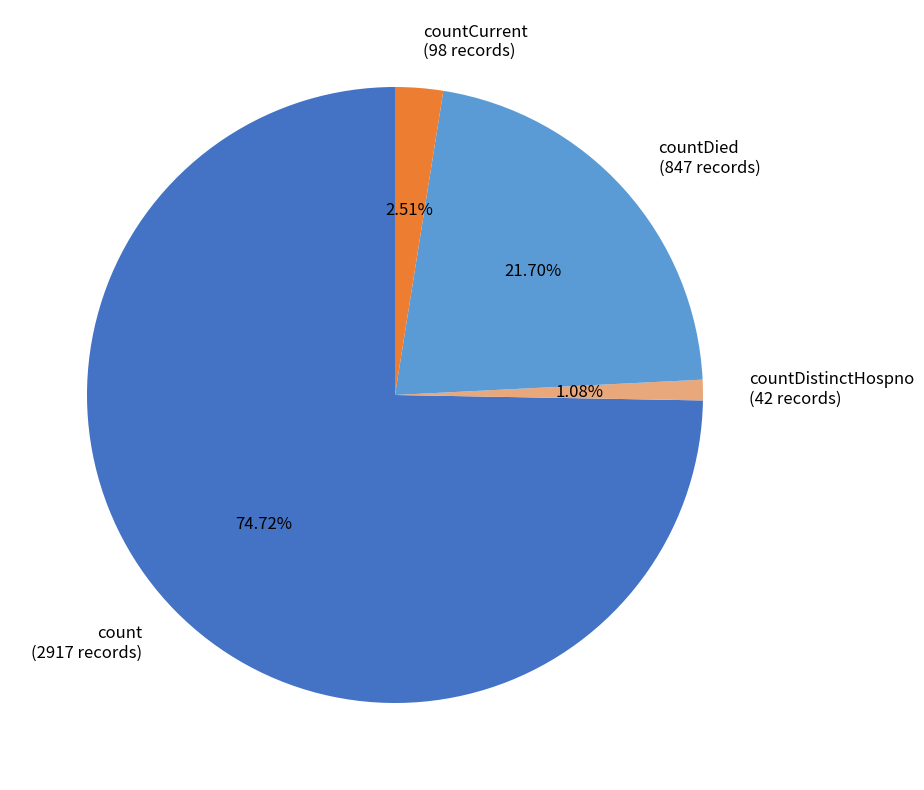

Rank the categories by value from highest to lowest.

count (2917 records), countDied (847 records), countCurrent (98 records), countDistinctHospno (42 records)